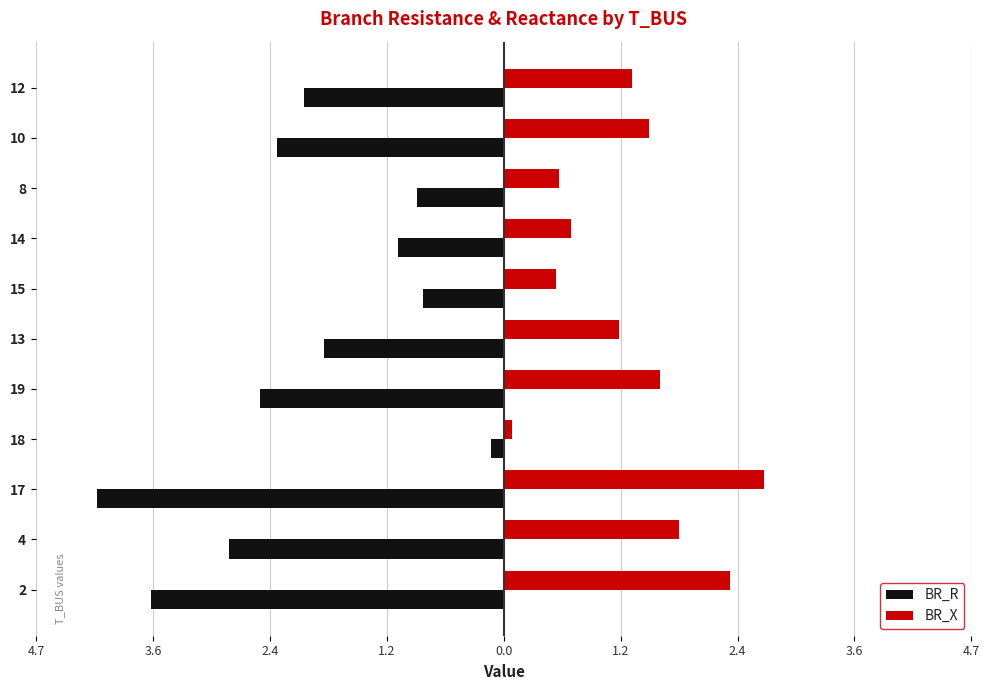

What is the highest value of the BR_R series?

-0.1